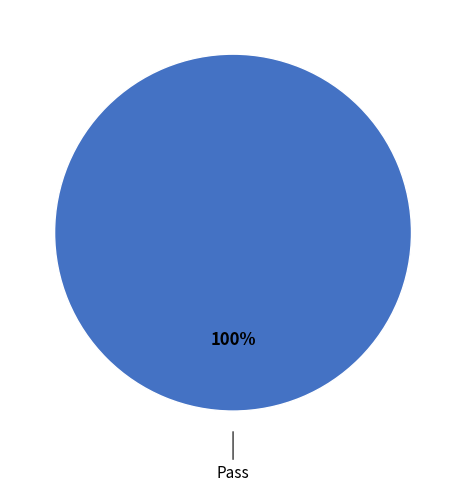

Does any single category account for the majority?

Yes